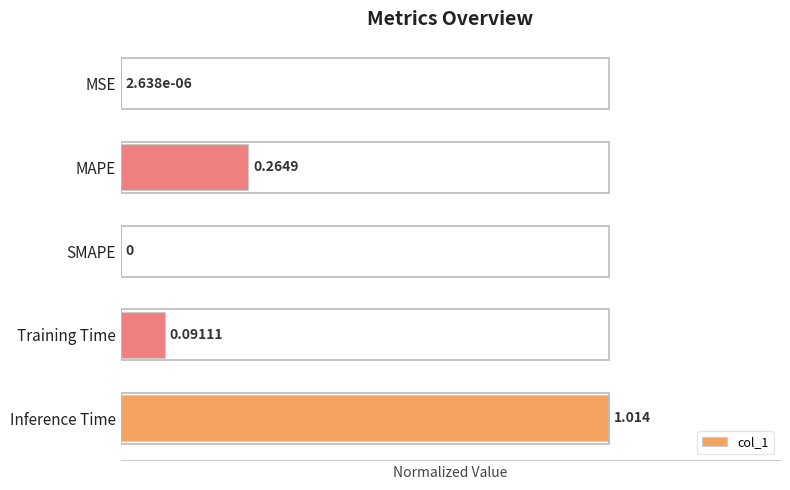

Which label corresponds to the largest value in the chart?

Inference Time